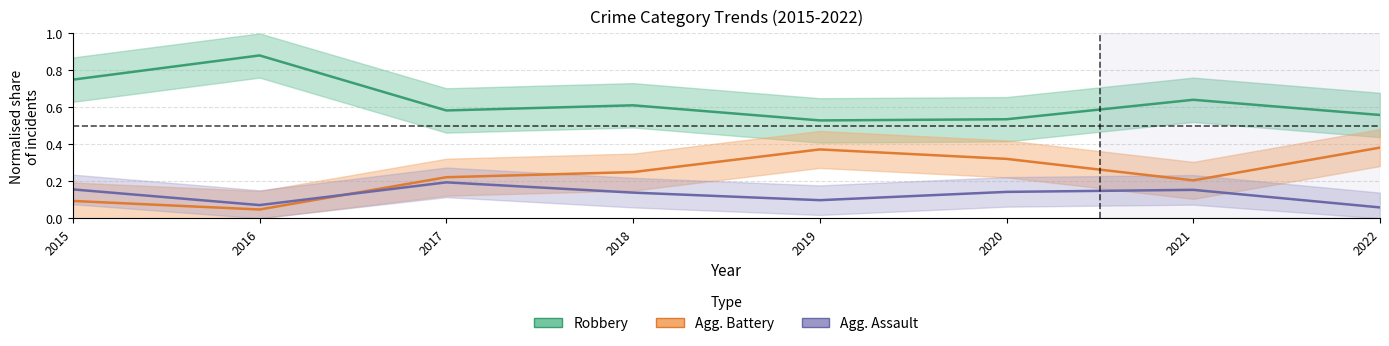

What is the value of the Agg. Battery (norm.) point at the 8th from the left?

0.4